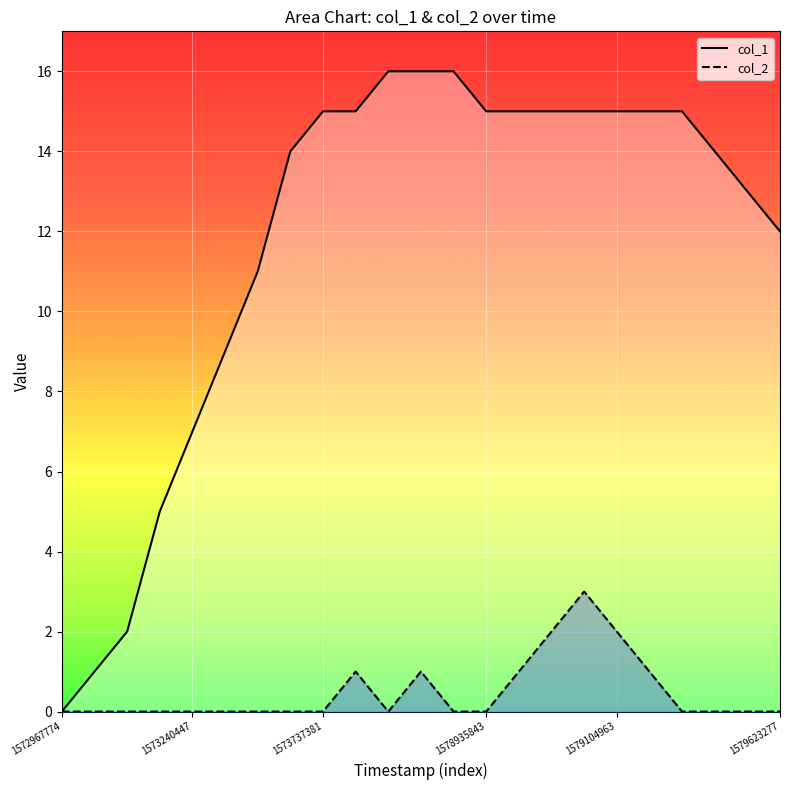

List the series in order of their peak value, lowest first.

col_2, col_1